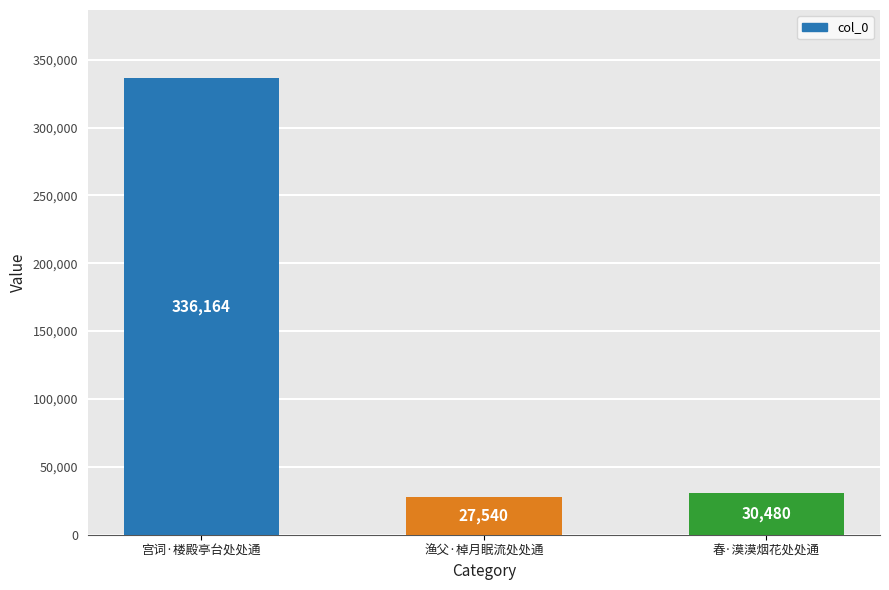

Reading left to right, transcribe all the data shown in this chart.

宫词·楼殿亭台处处通=336164	渔父·棹月眠流处处通=27540	春·漠漠烟花处处通=30480